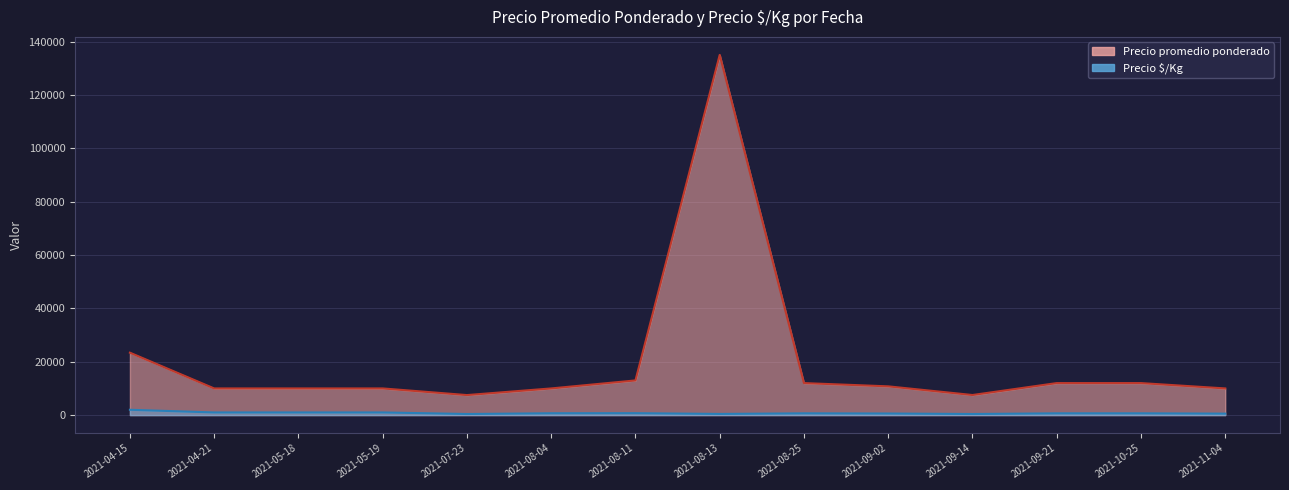

At how many categories does at least one series exceed 9772?

12